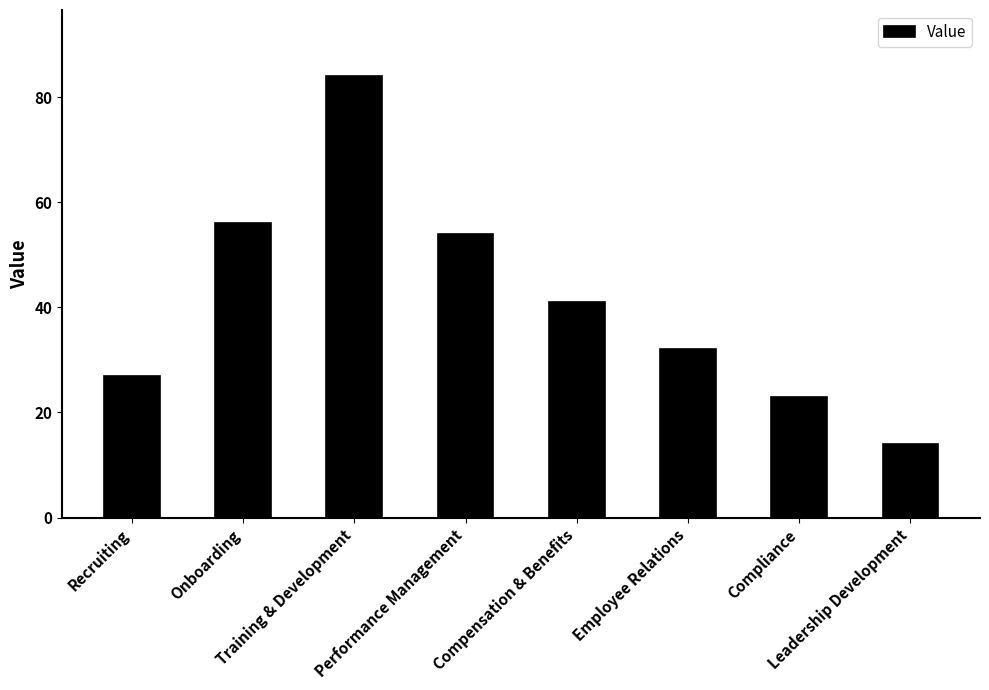

What value does the data have at Compensation & Benefits?

41